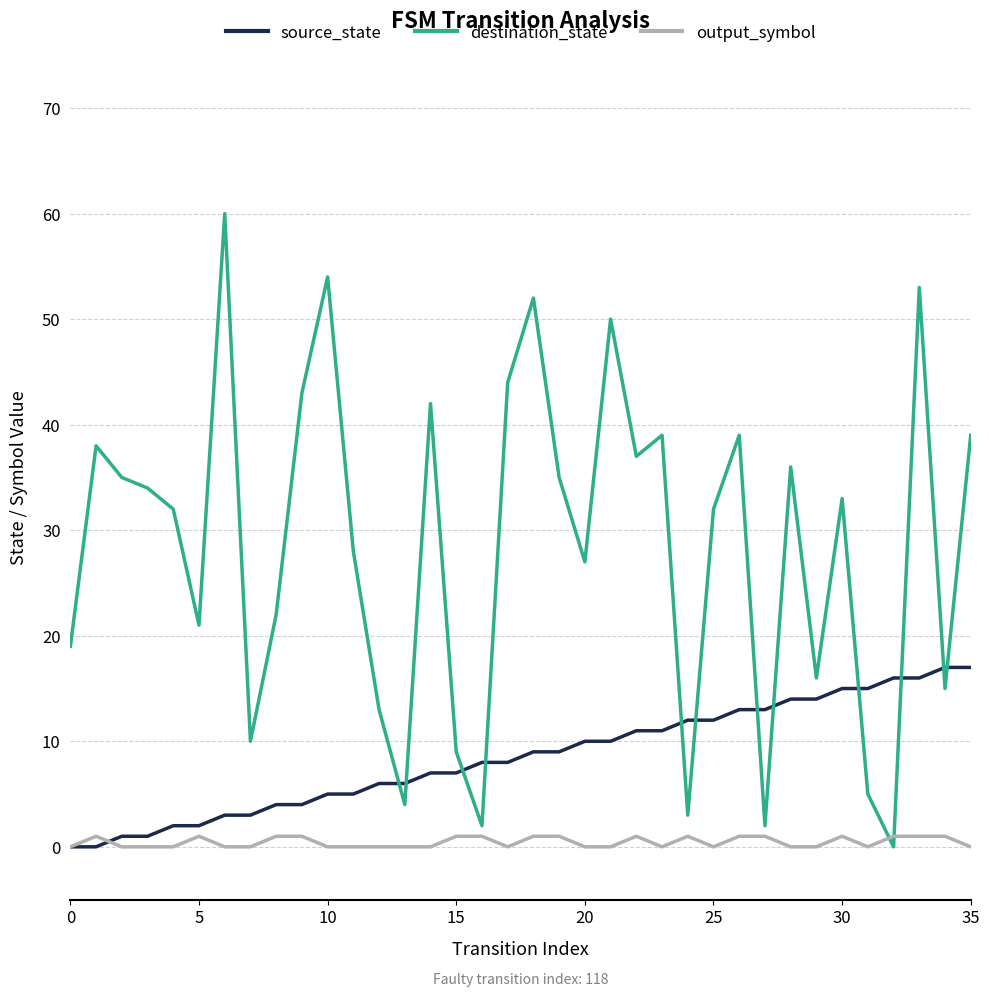

How many series are shown in this chart?

3